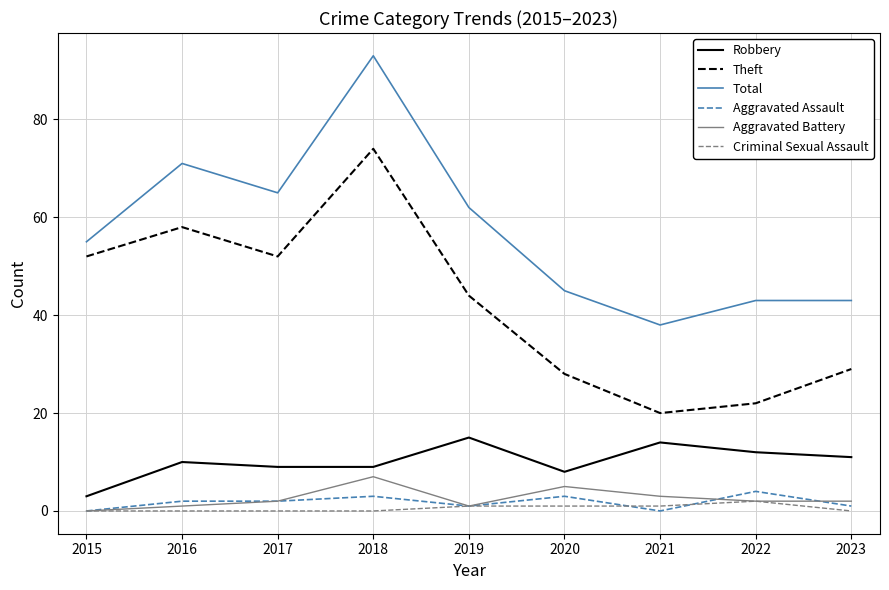

What are all the series names shown in the legend?

Robbery, Theft, Total, Aggravated Assault, Aggravated Battery, Criminal Sexual Assault